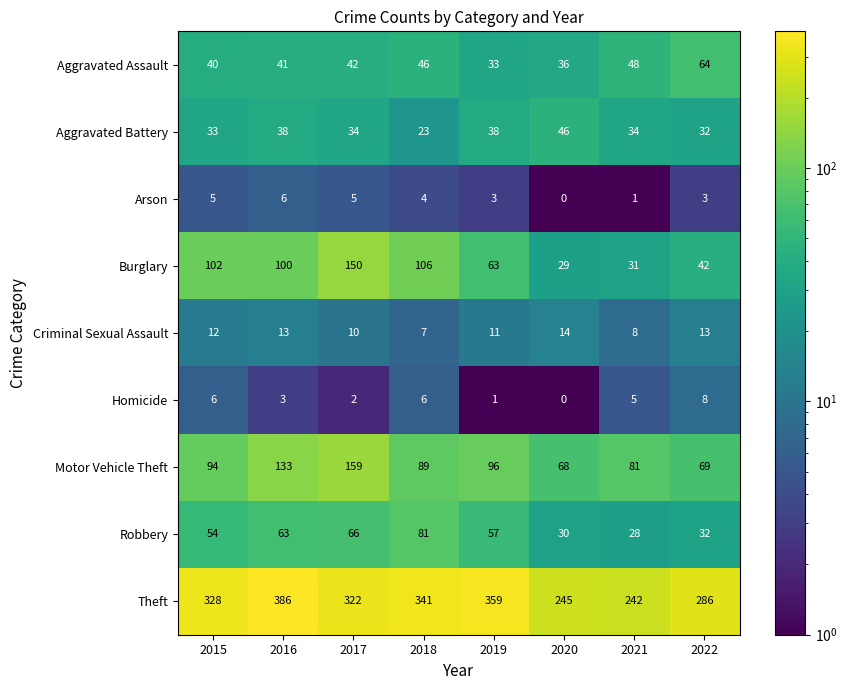

At which category is the sum across all series the highest?

2017